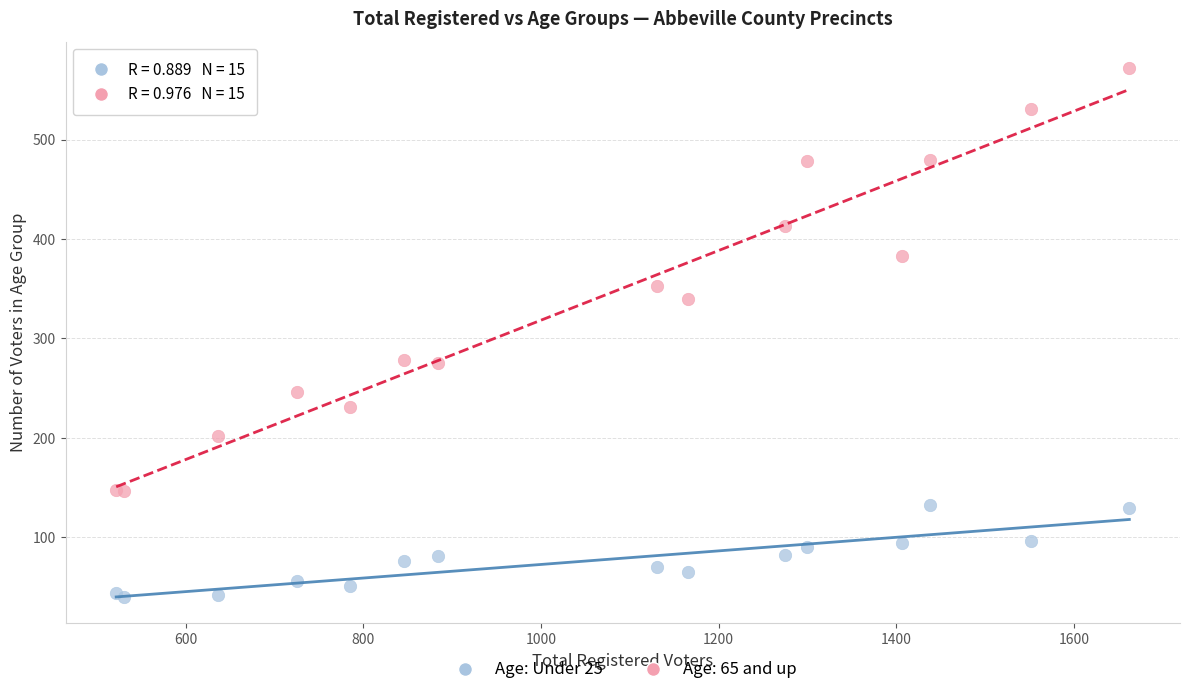

Which series contains the lowest Y value?

Age: Under 25